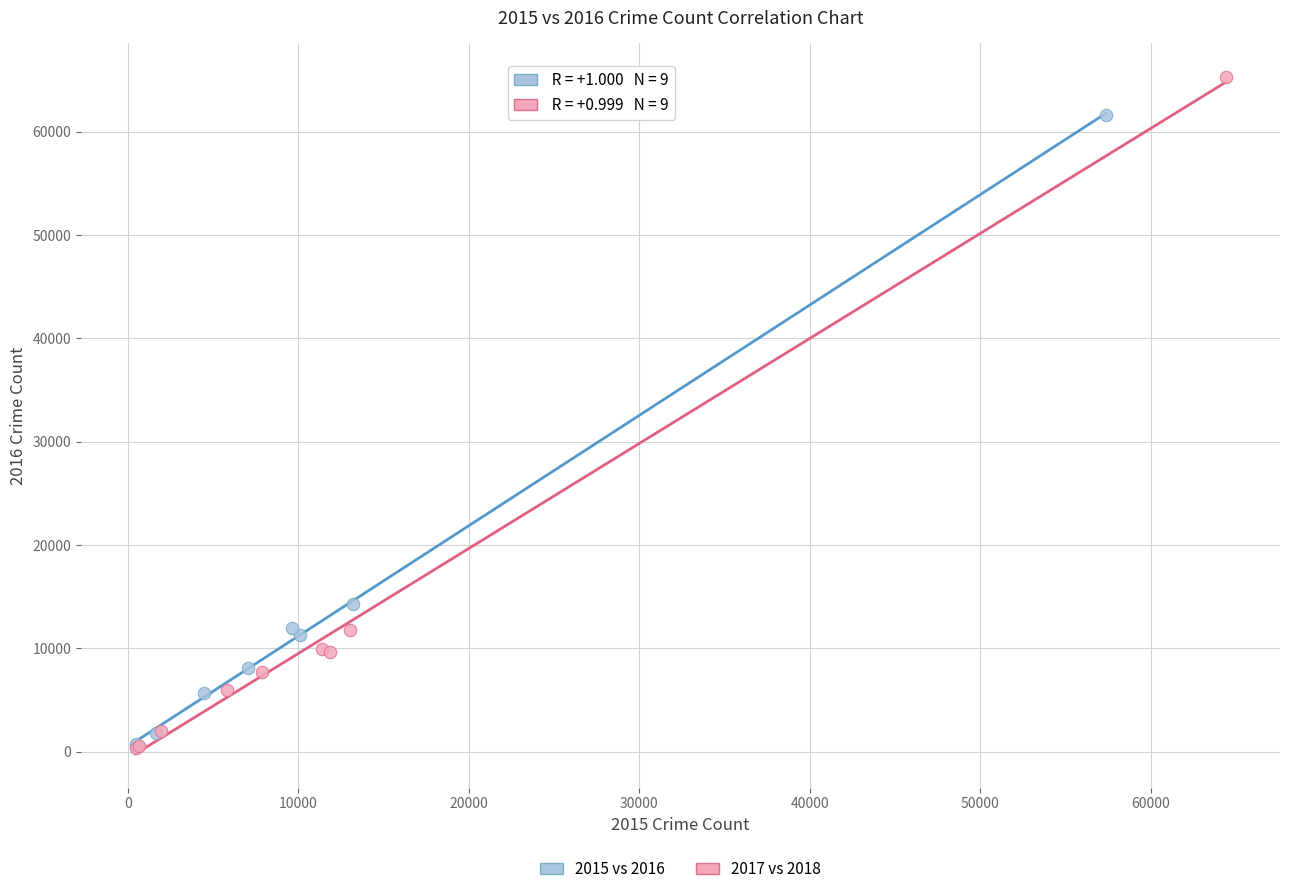

Which series has the largest Y range (max minus min)?

2017 vs 2018